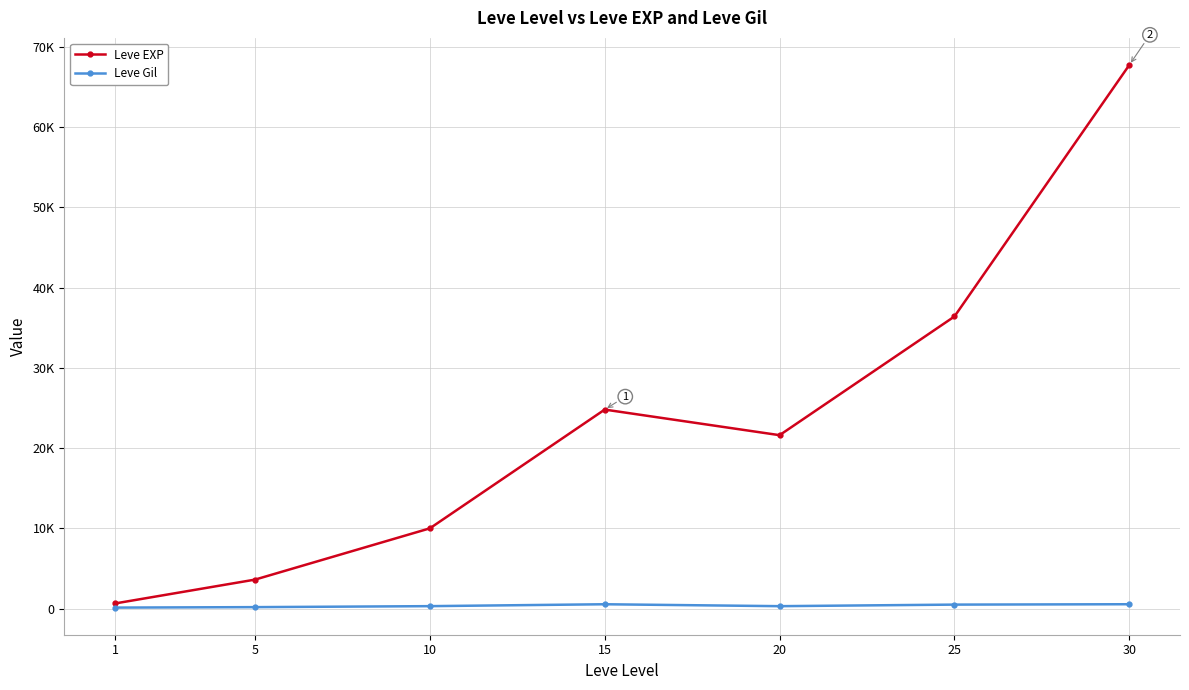

What are all the series names shown in the legend?

Leve EXP, Leve Gil